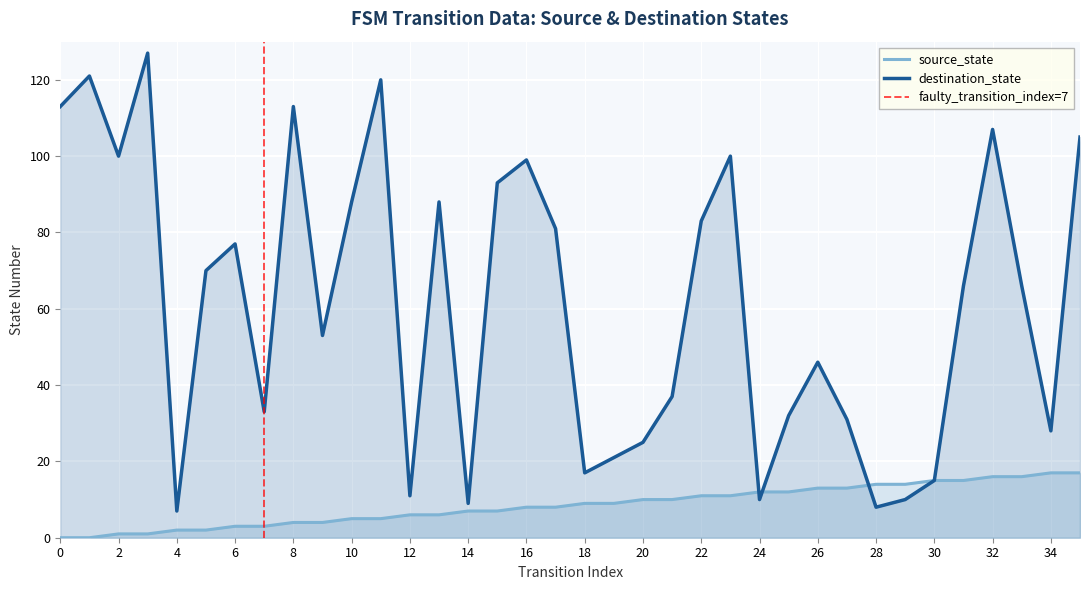

What is the difference between the maximum and minimum values in the source_state series?

17